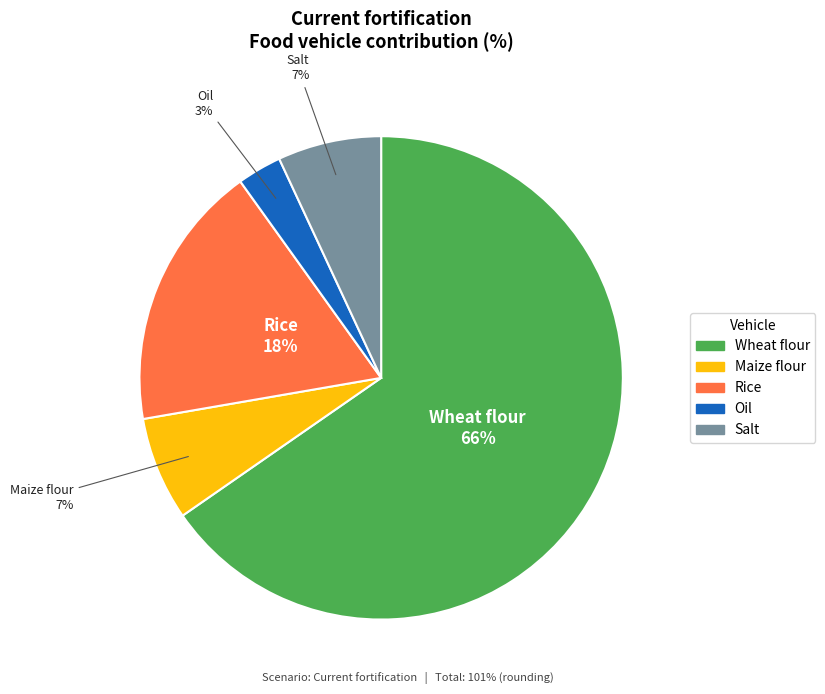

What is the change in value from 2 to 3?

-15